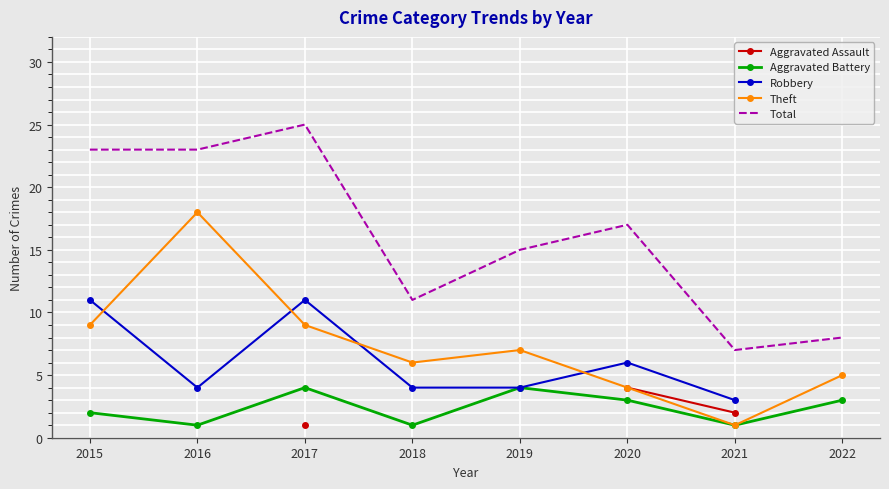

How many lines are shown in the chart?

5